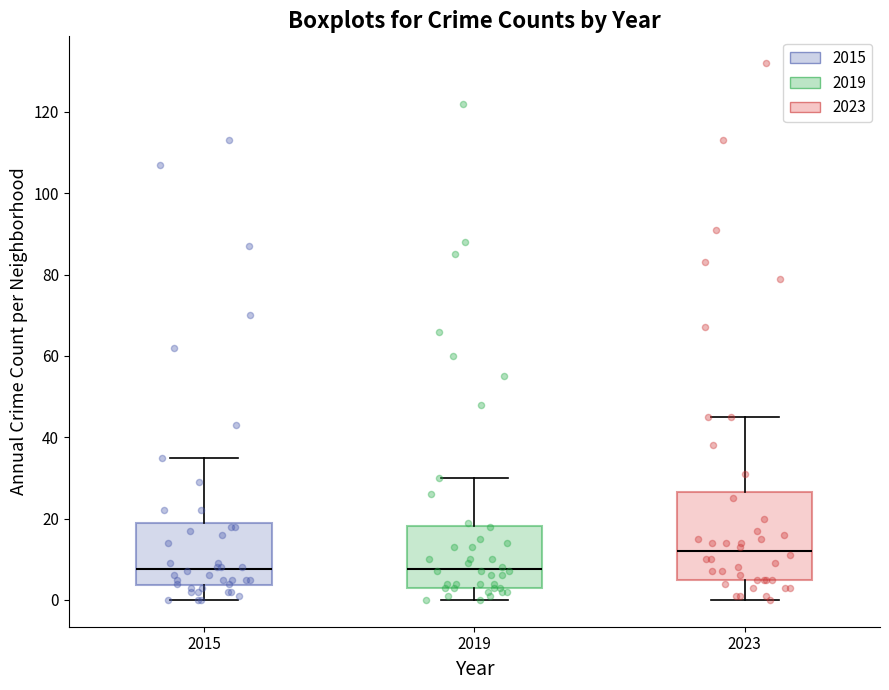

Comparing the boxes themselves (not the whiskers), which one is the tallest?

2023